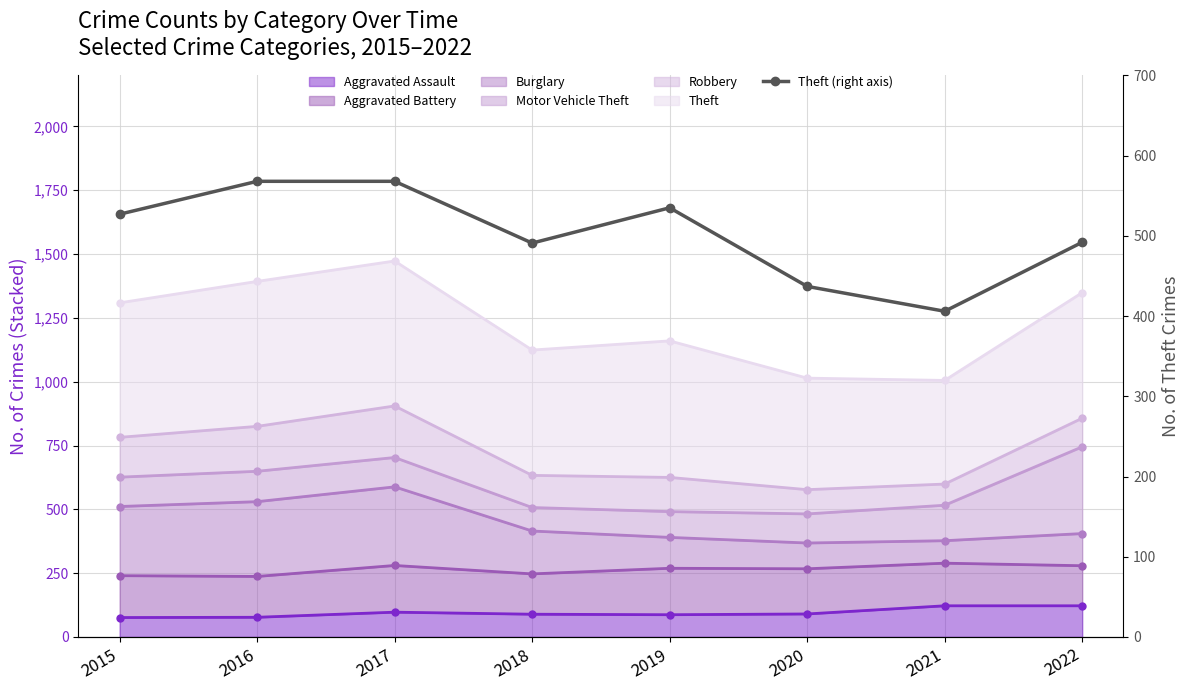

What is the average value?

503